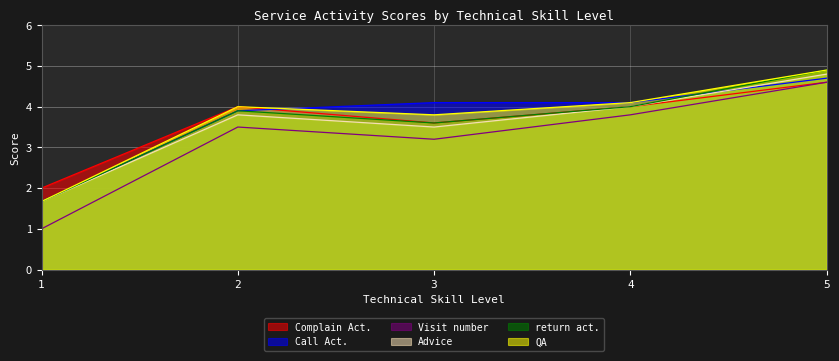

True or false: return act. and QA intersect in this chart.

False